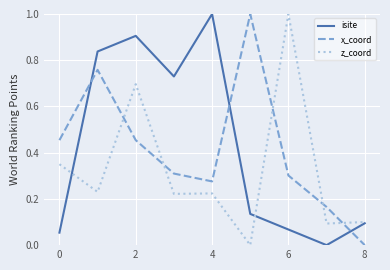

What is the maximum value shown in the chart?

1.0